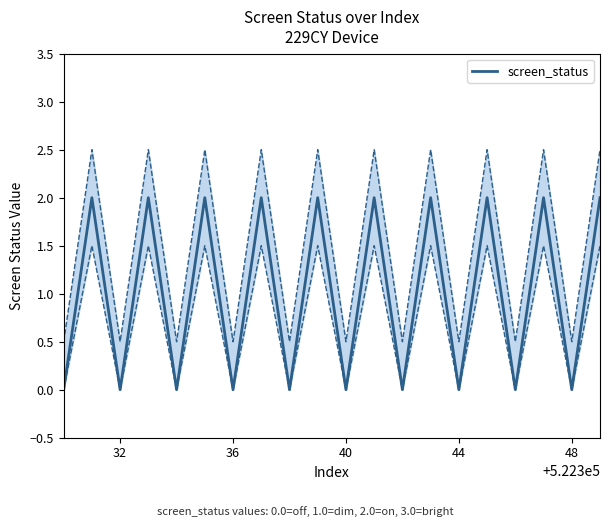

True or false: there are more than 2 points higher than both neighbors.

True